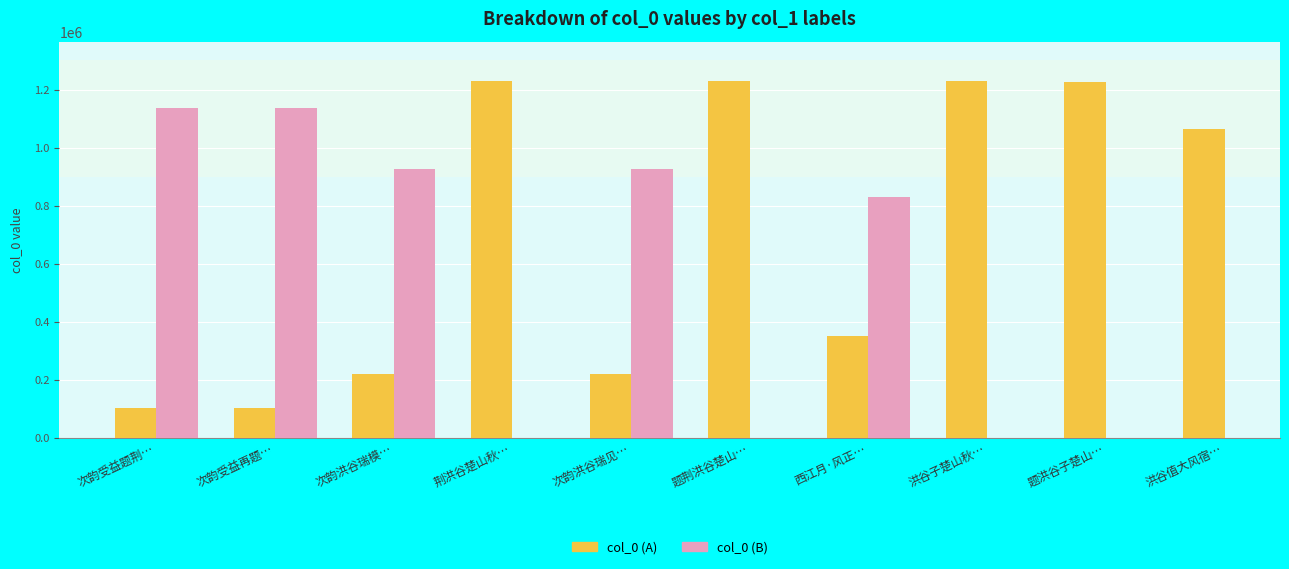

The value of col_0 (A) at 西江月·风正… is 350518.0. True or false?

True